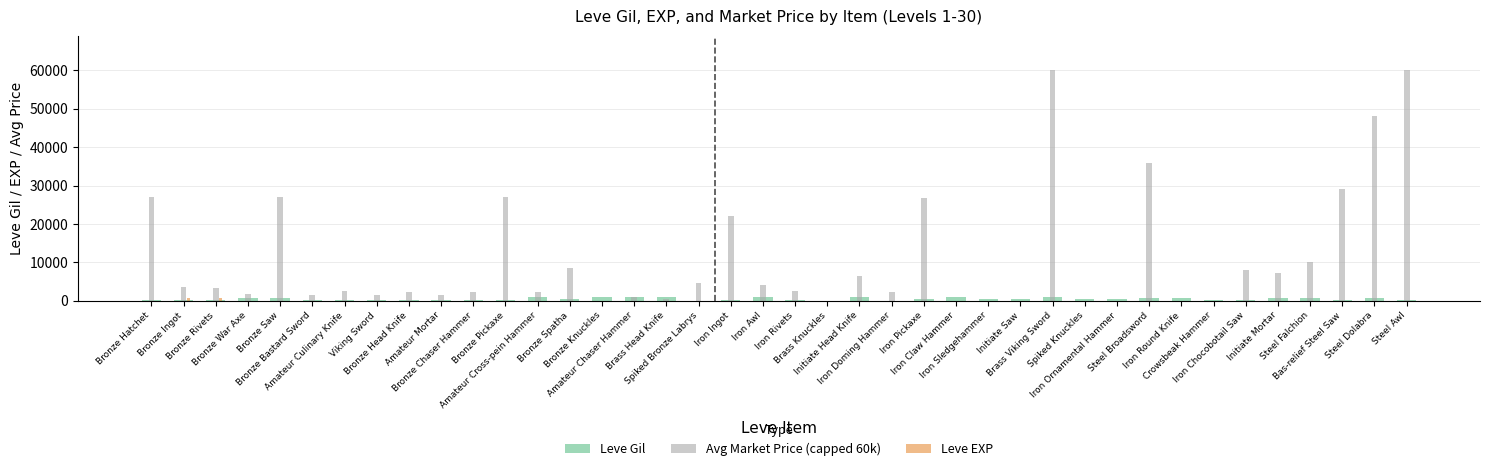

Does the chart contain stacked bars?

No